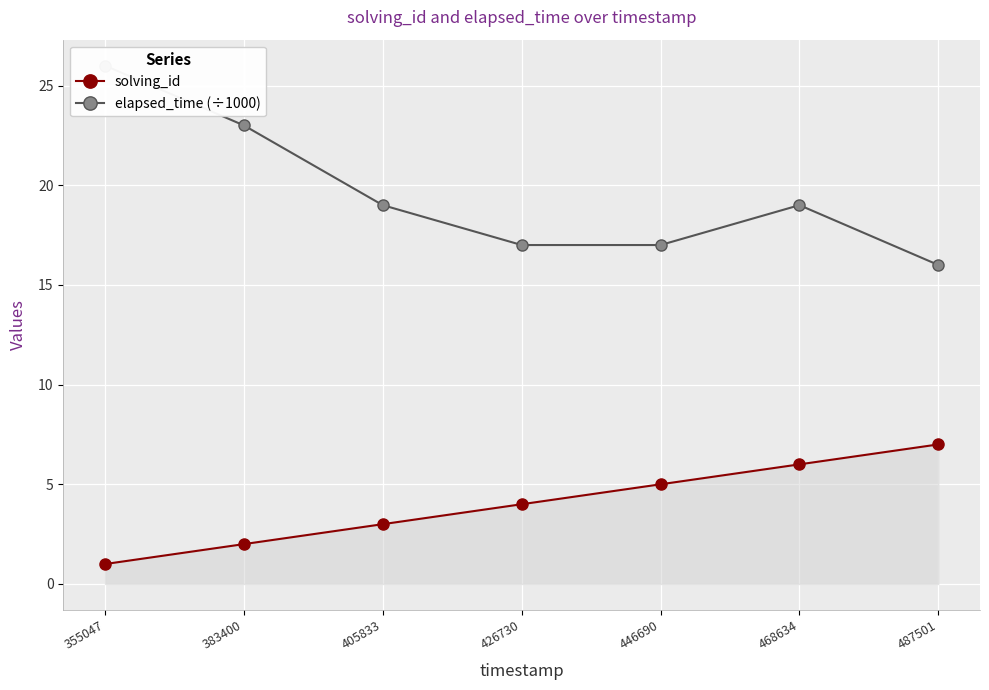

The solving_id series shows 7 at 487501. True or false?

True